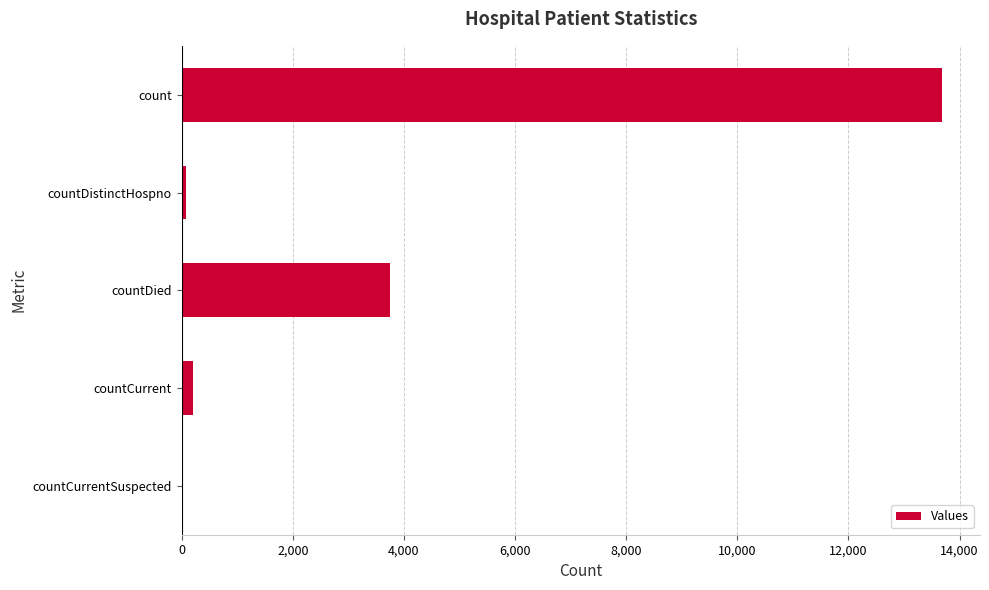

What is the maximum value shown in the chart?

13683